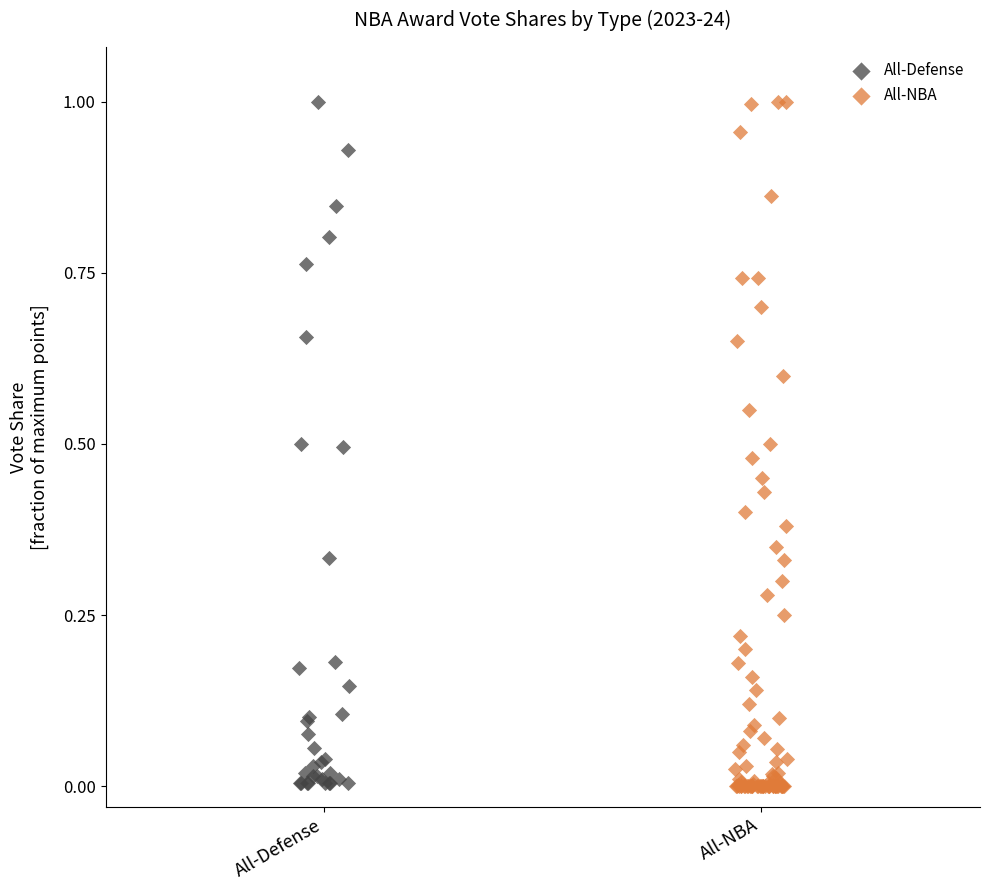

Which series has the widest spread of Y values?

All-NBA